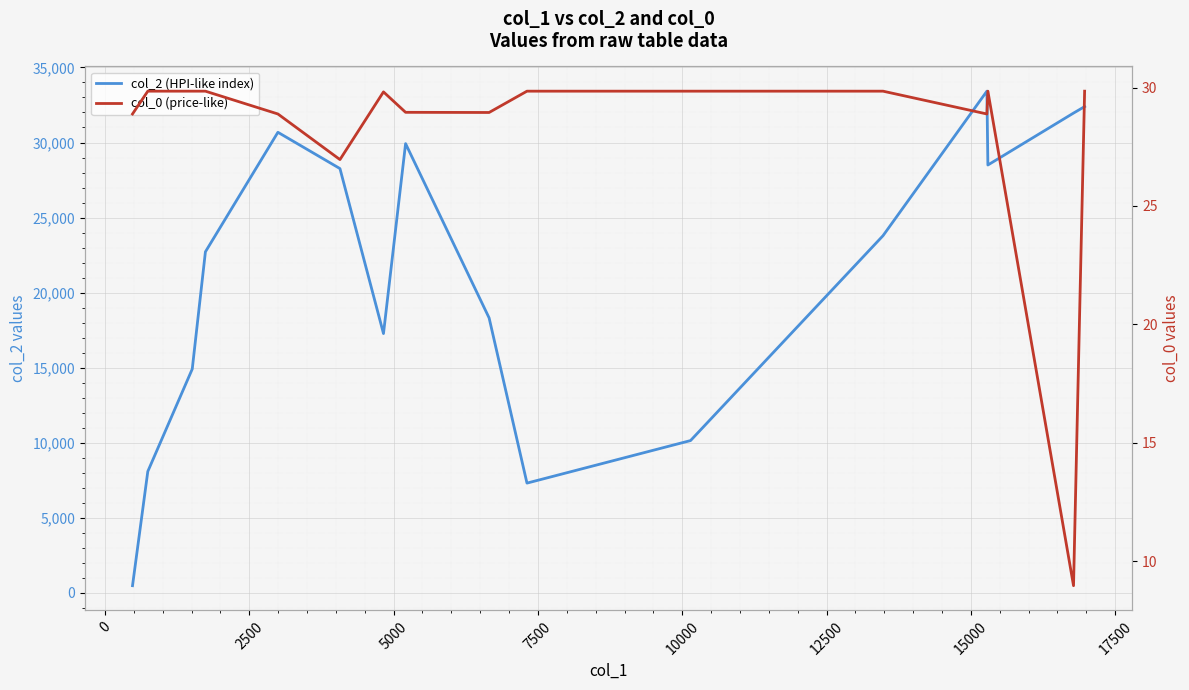

What is the value of the col_0 (price-like) point at the 7th from the left?

29.8